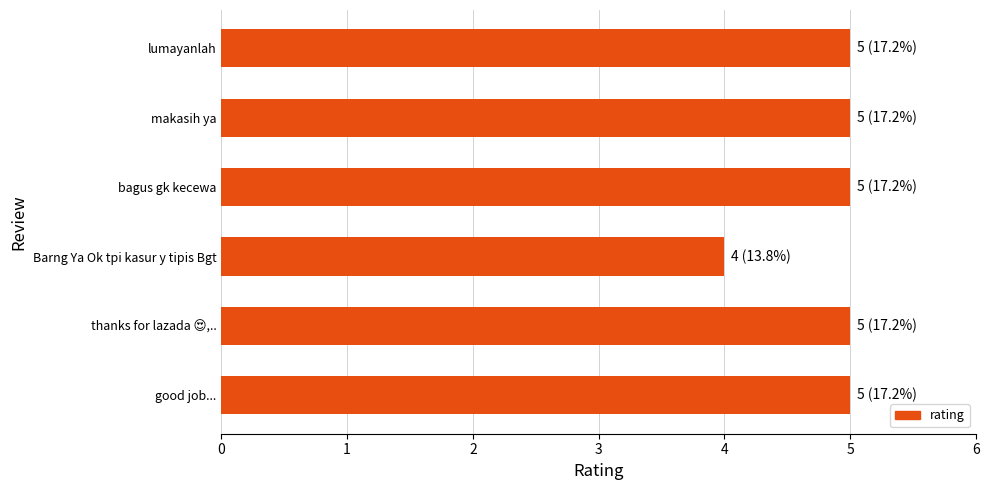

Read the value at makasih ya.

5